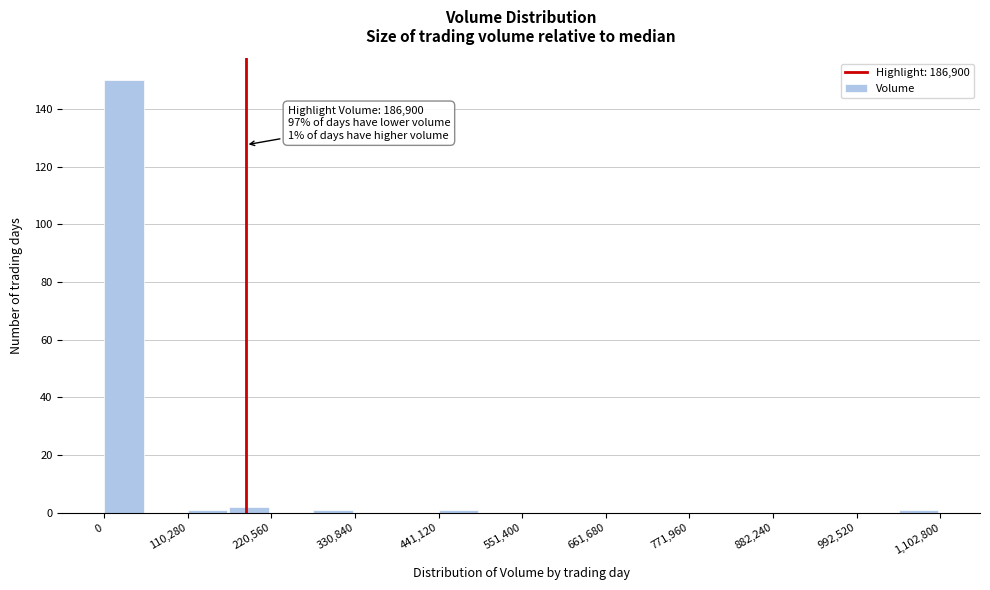

Around what value on the x-axis is the tallest bar? Give the approximate position of its centre, as read against the axis.

20000